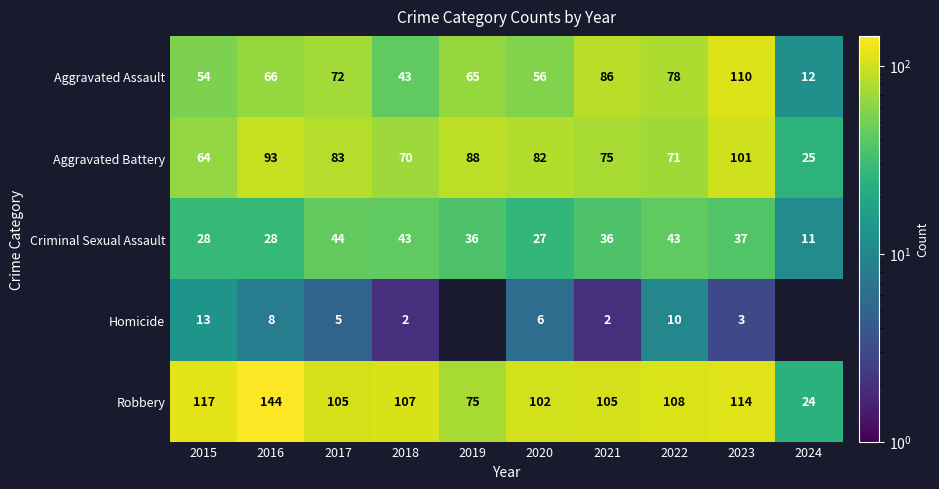

At how many categories does at least one series exceed 94?

8